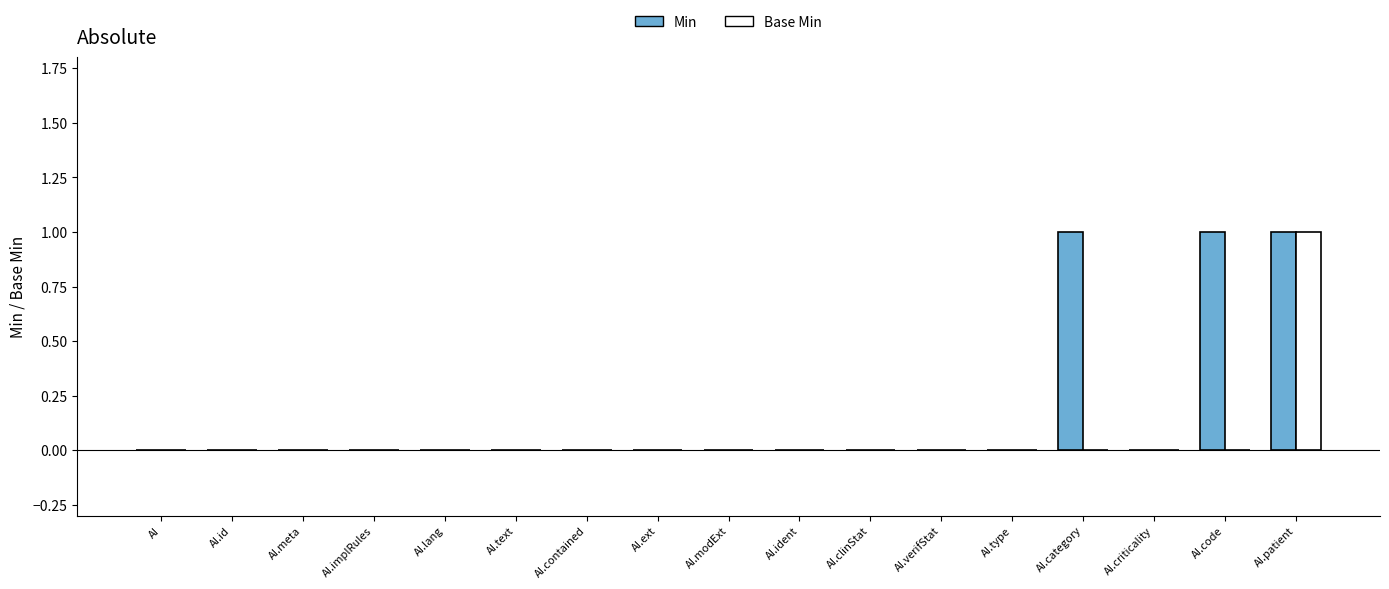

What is the total value across all series at AI.code?

1